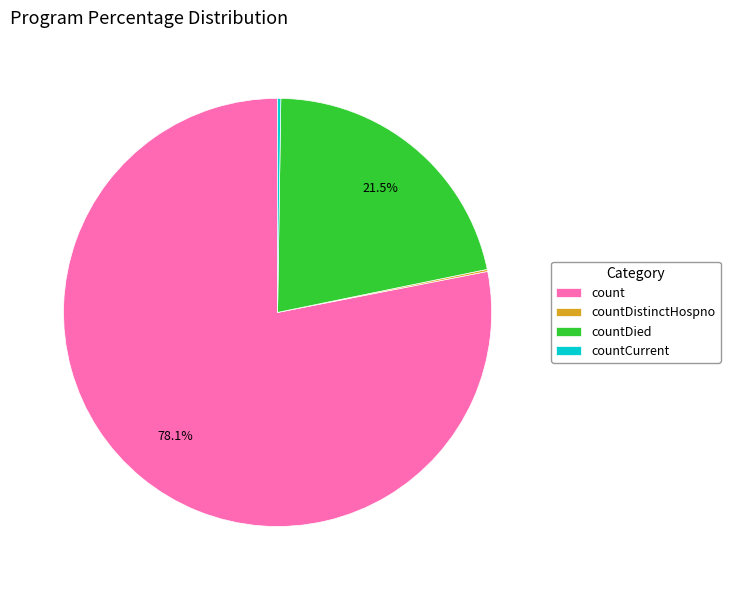

Do countDied and count together represent more than half of the pie?

Yes